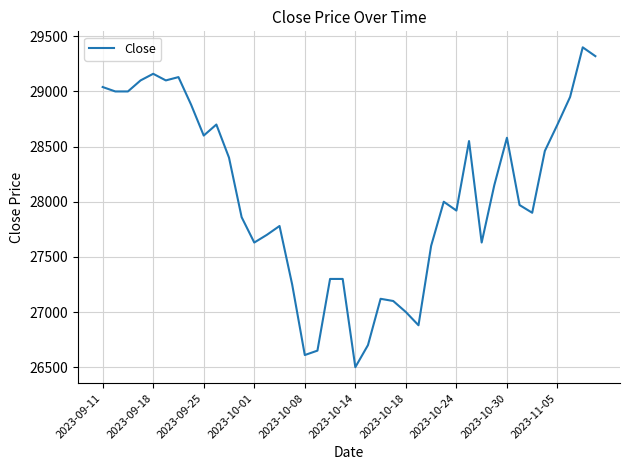

What is the greatest value displayed?

29400